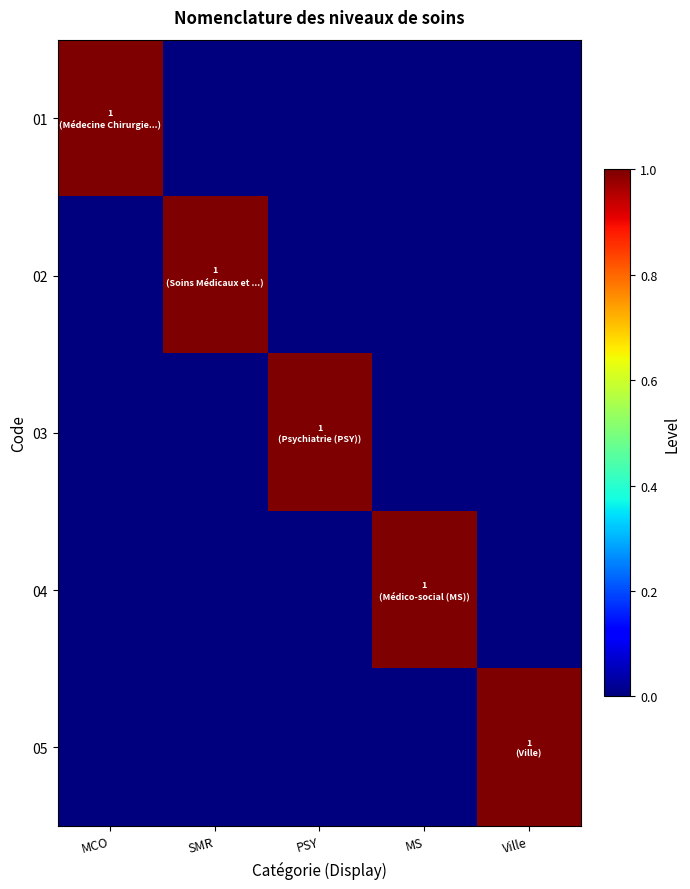

Which series has the largest total across all categories?

01